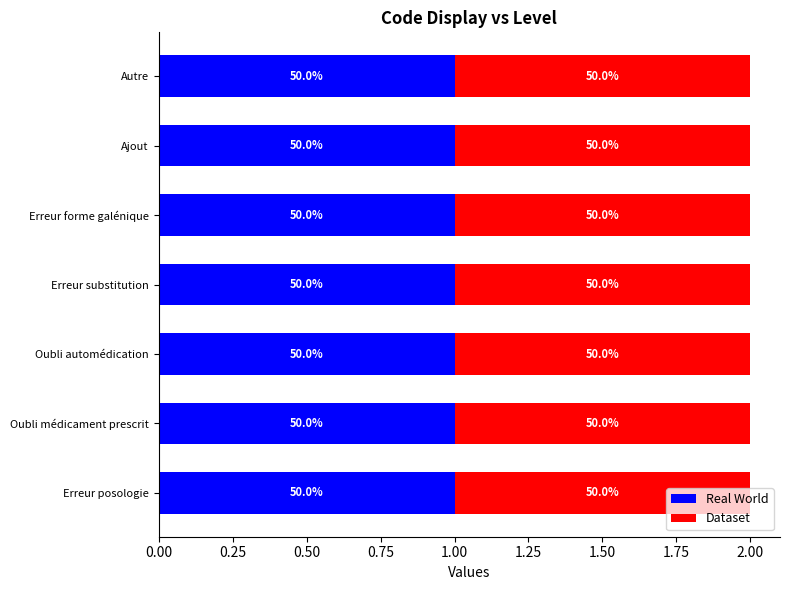

What is the greatest value displayed?

1.0